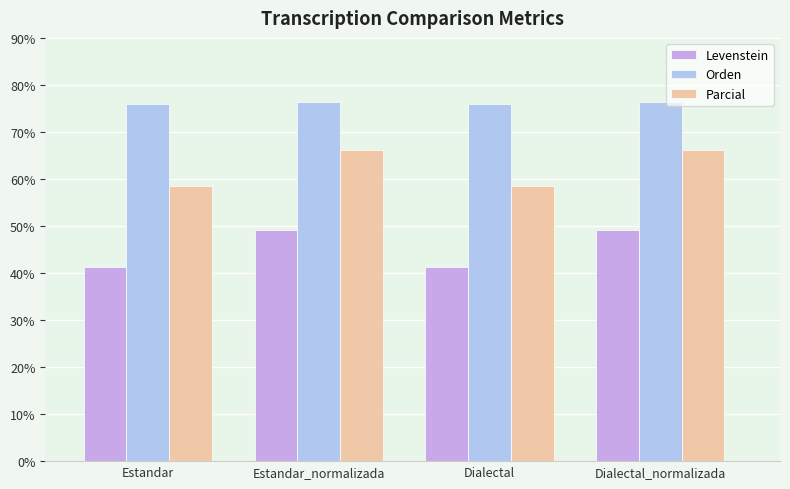

The value of Orden at Dialectal is 23.9. True or false?

False